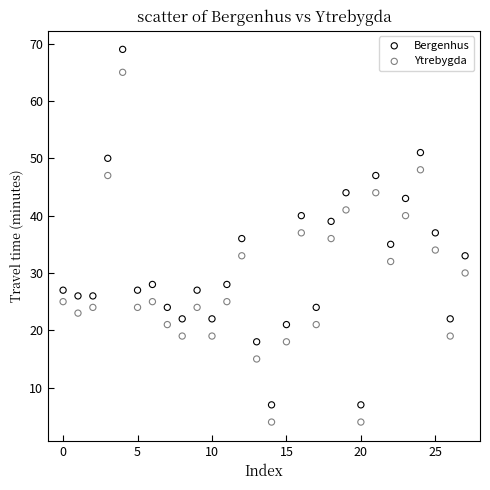

What are all the series names shown in the legend?

Bergenhus, Ytrebygda